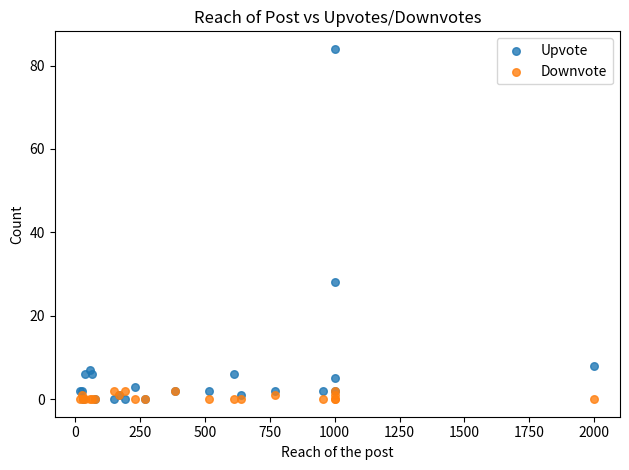

Across all series, what Y value is closest to 42?

28